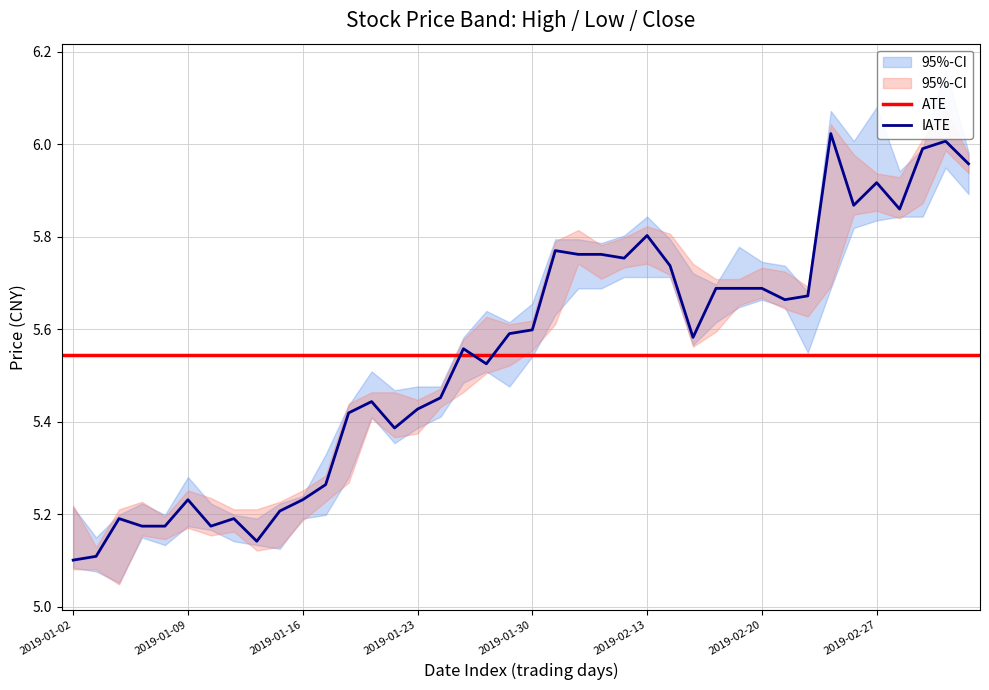

What is the minimum value for close?

5.1